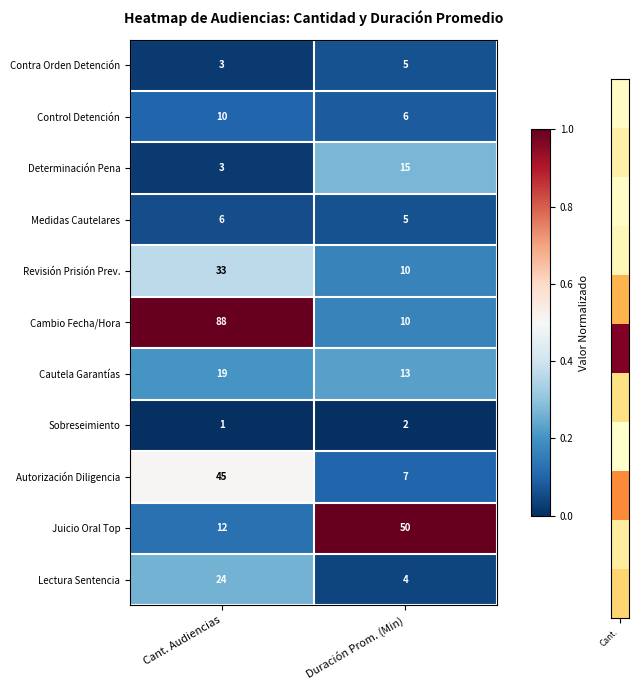

What is the total value across all series at Cant. Audiencias?

244